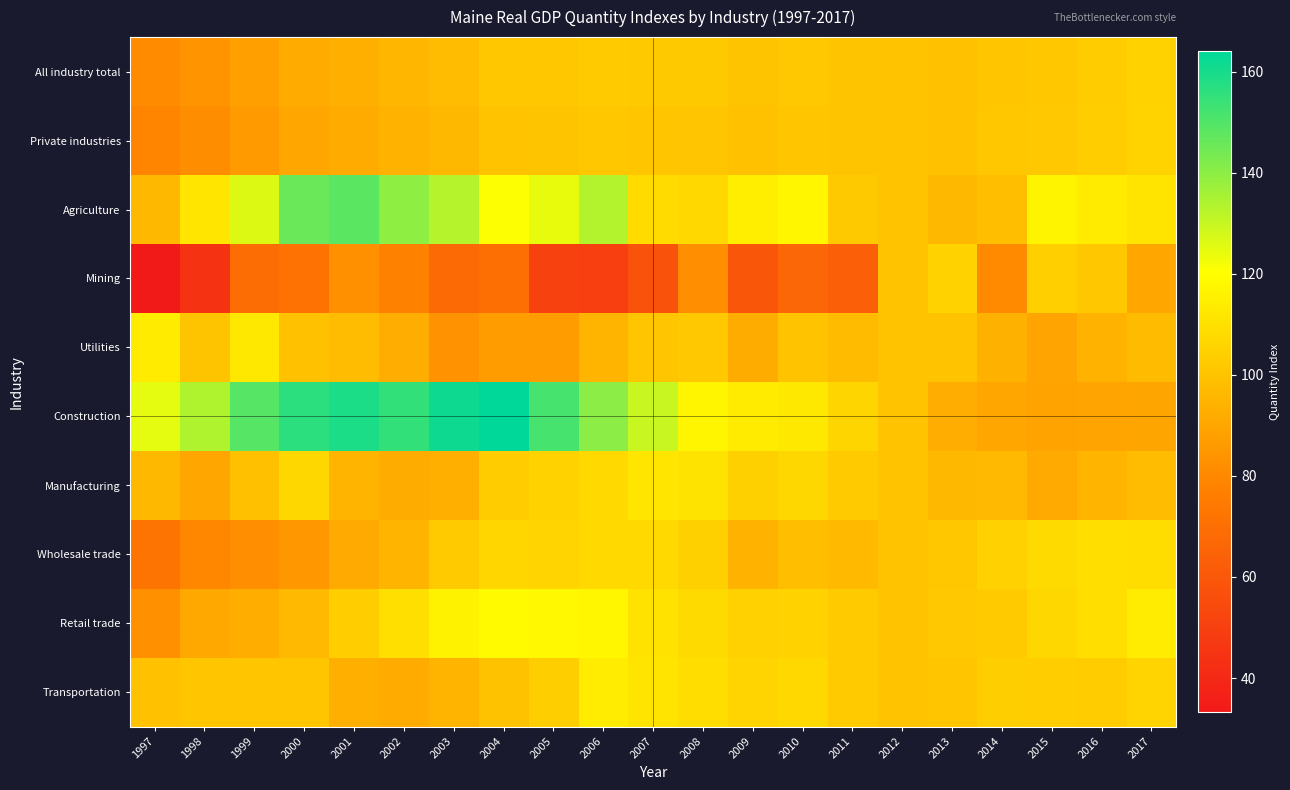

Which has a higher value, 2005 or 2001?

2005